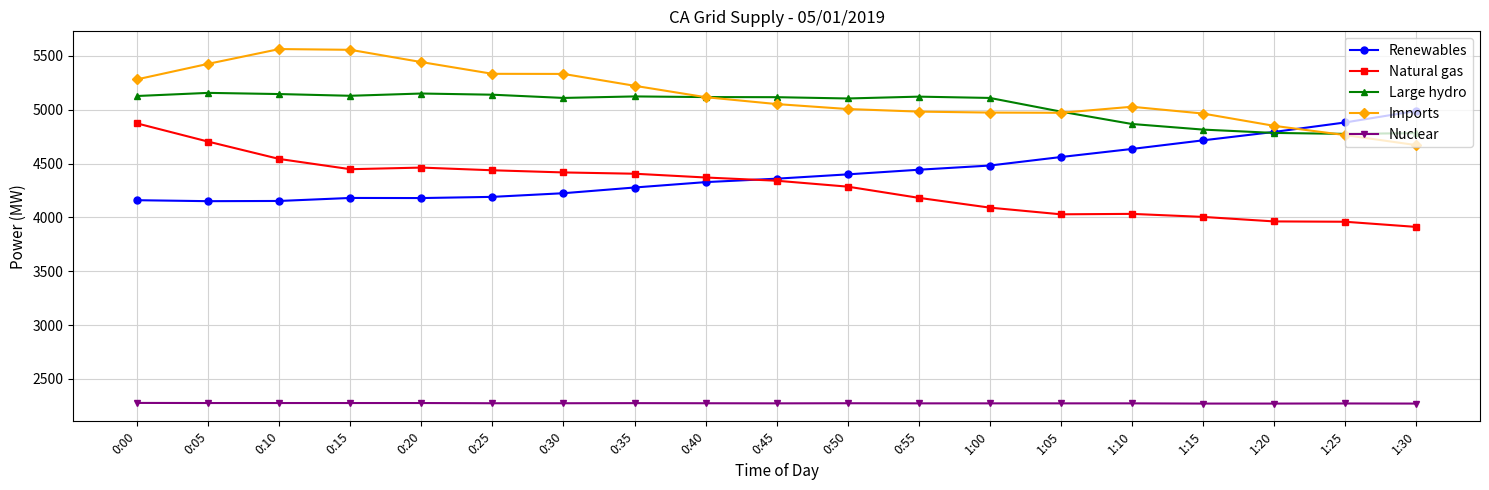

How many data points in Nuclear are less than 2274?

9